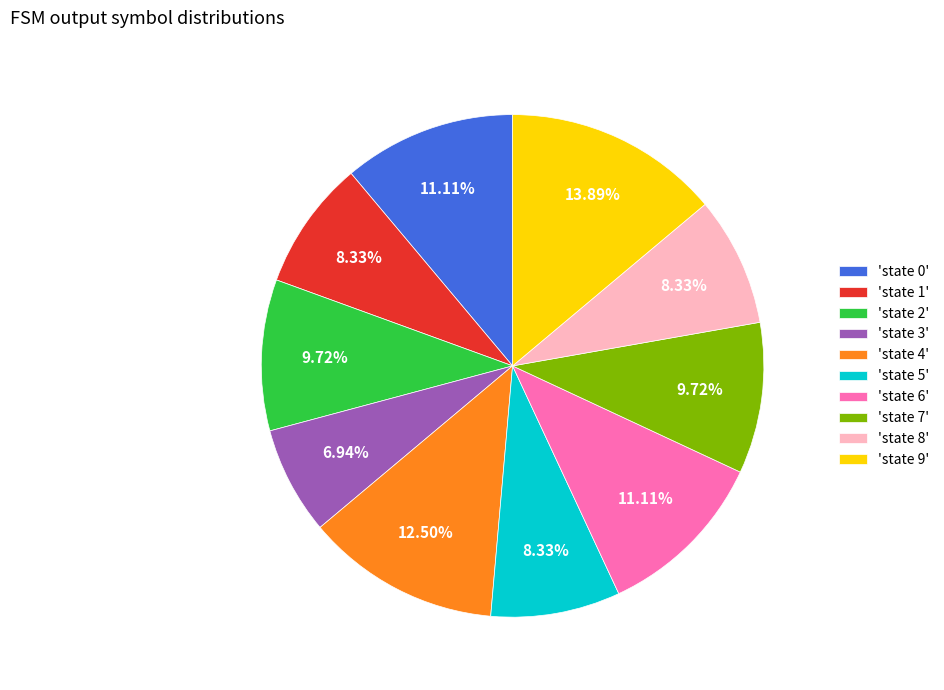

Approximately how many times larger is the value at 'state 3' compared to 'state 7'?

0.7